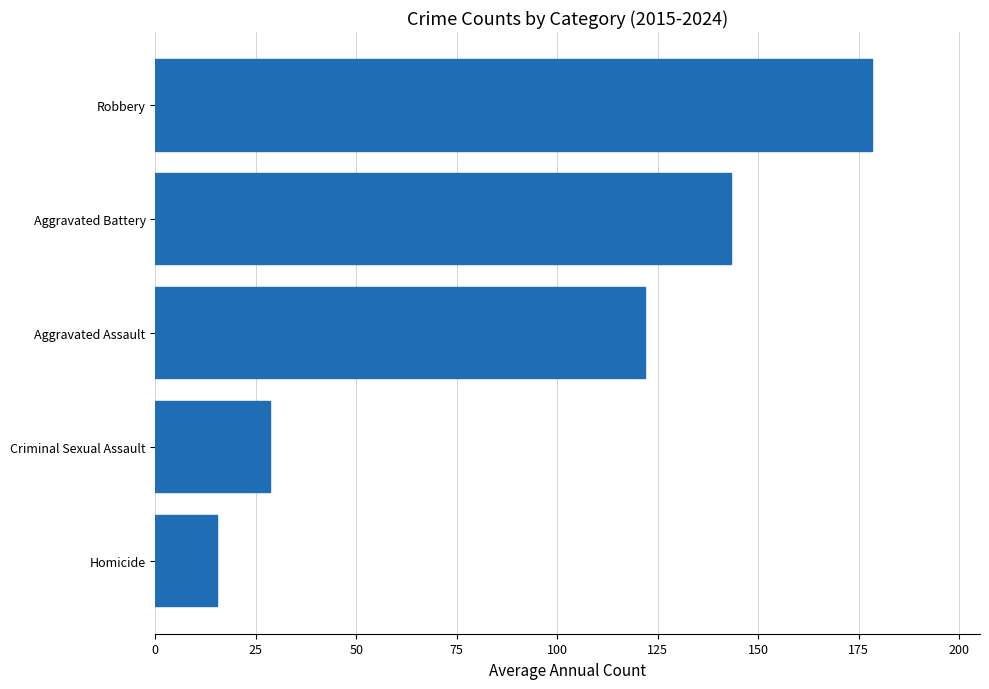

Rank the categories by value from lowest to highest.

Homicide, Criminal Sexual Assault, Aggravated Assault, Aggravated Battery, Robbery